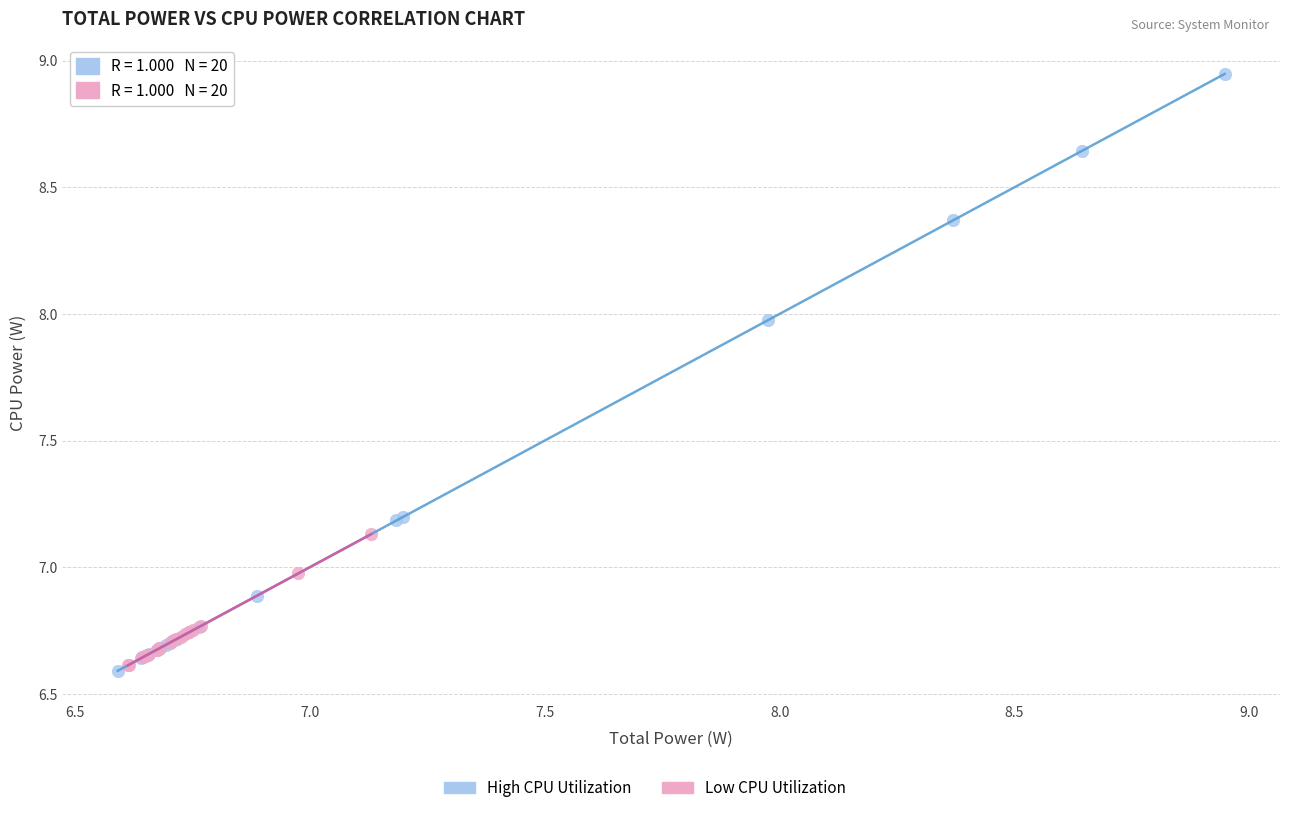

Which series has the widest spread of Y values?

High CPU Utilization